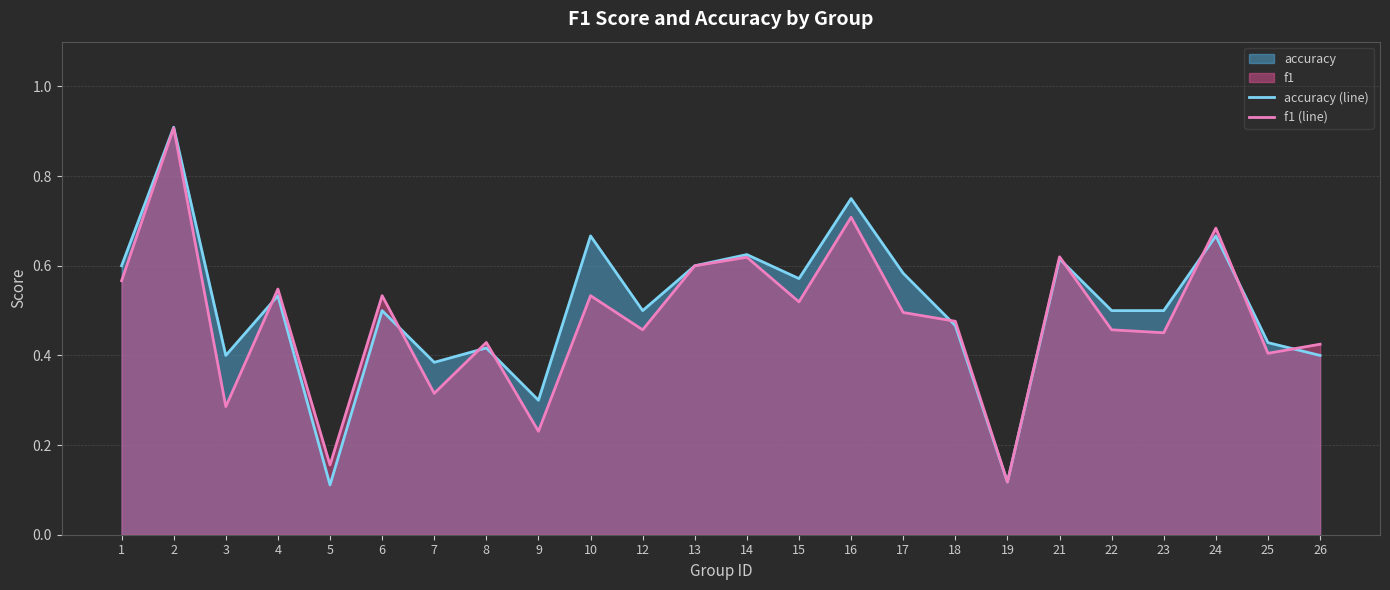

The accuracy (line) series shows 0.8 at 16. True or false?

True